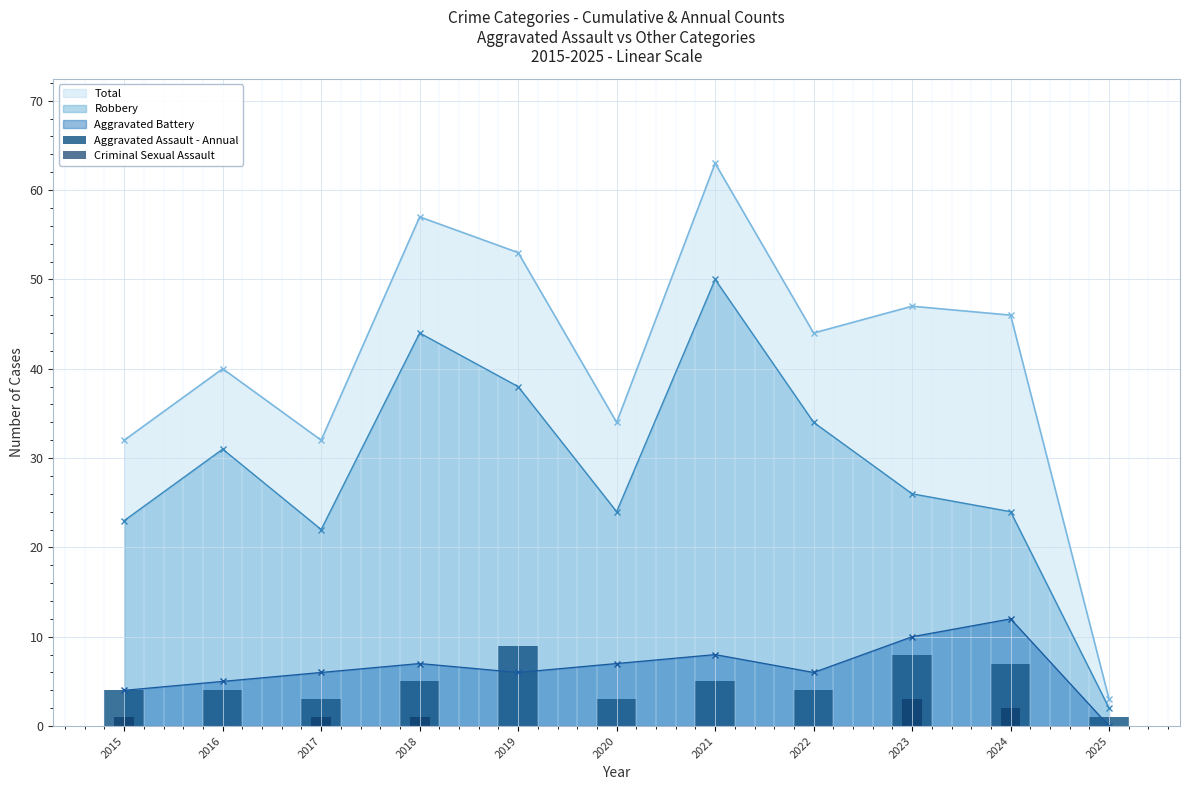

Which has a higher value, 2019 or 2024?

2019